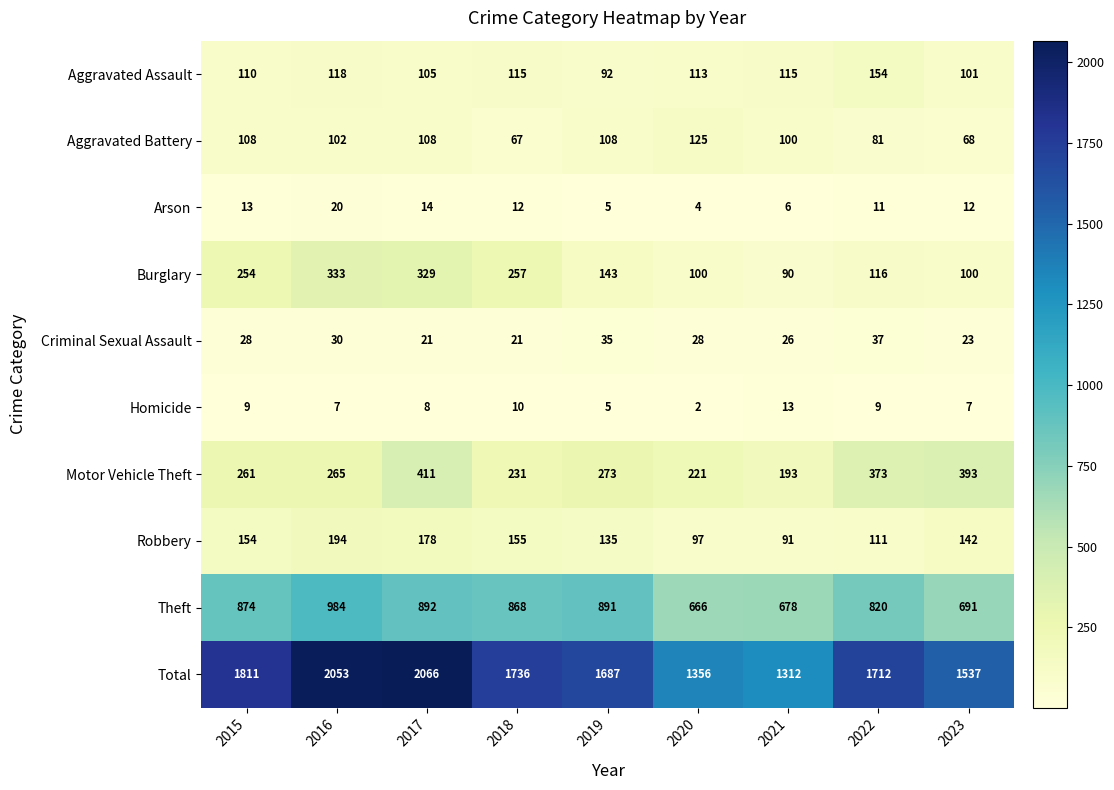

How many values in the Criminal Sexual Assault series are below 28?

4